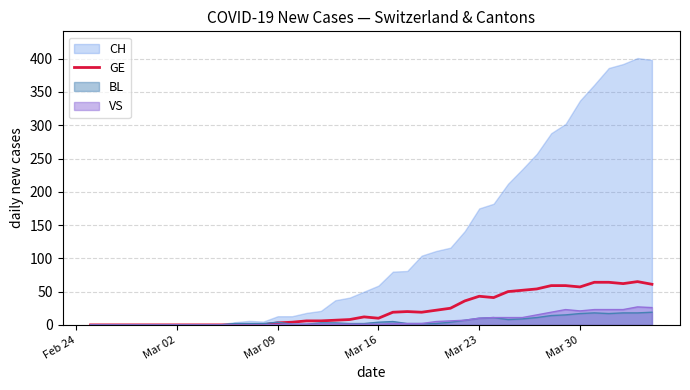

What is the maximum value shown in the chart?

401